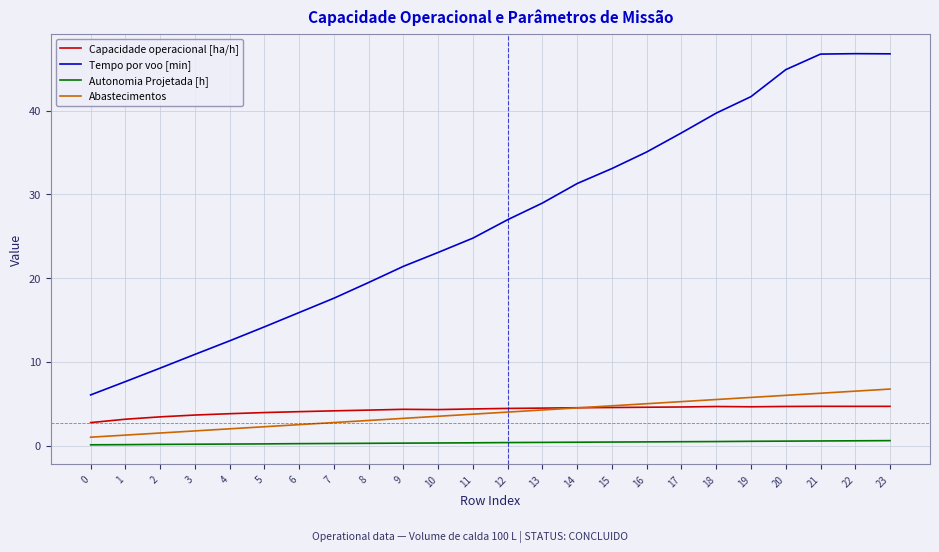

What is the sum of all Abastecimentos values?

93.0